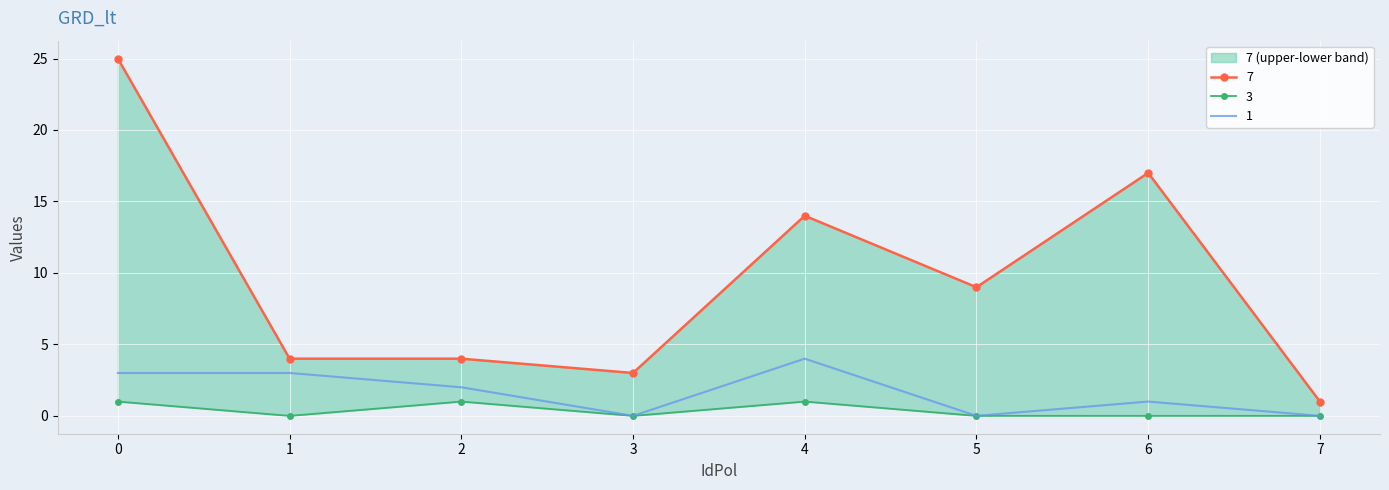

Reading right to left, list all the values displayed in this chart.

7: 1	17	9	14	3	4	4	25
1: 0	1	0	4	0	2	3	3
3: 0	0	0	1	0	1	0	1